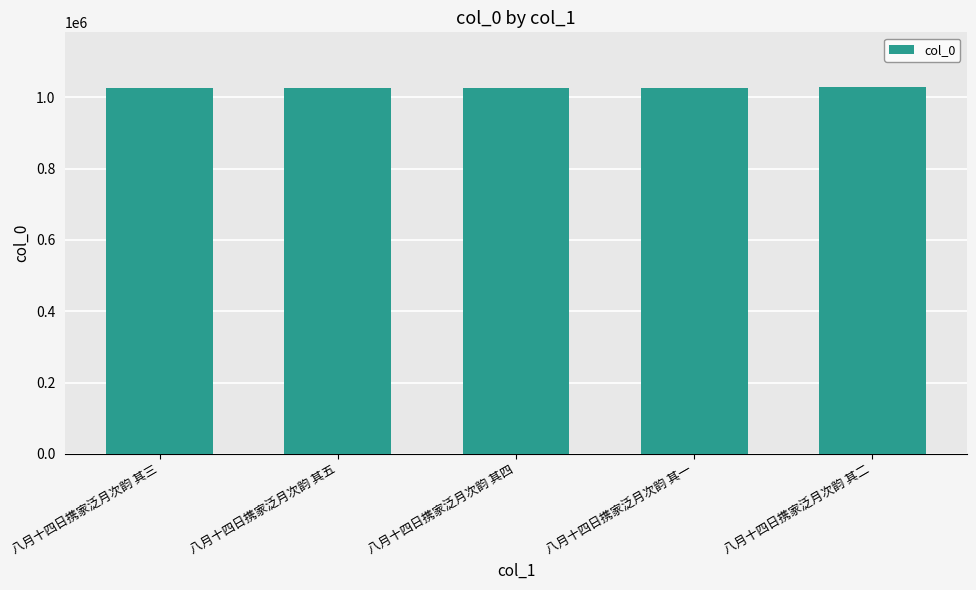

What is the smallest value displayed?

1027039